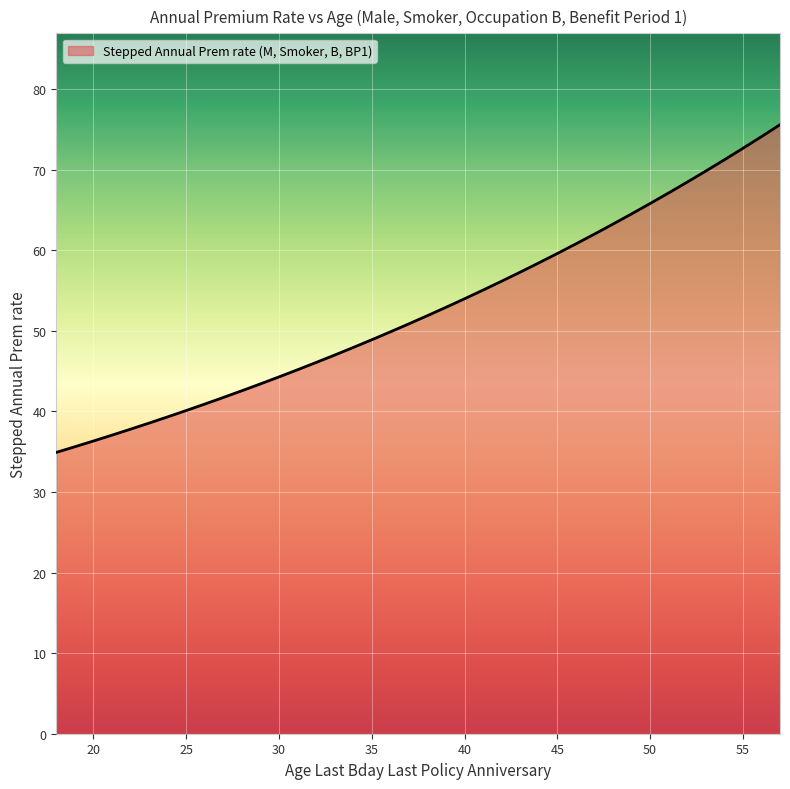

What is the maximum value shown in the chart?

75.6